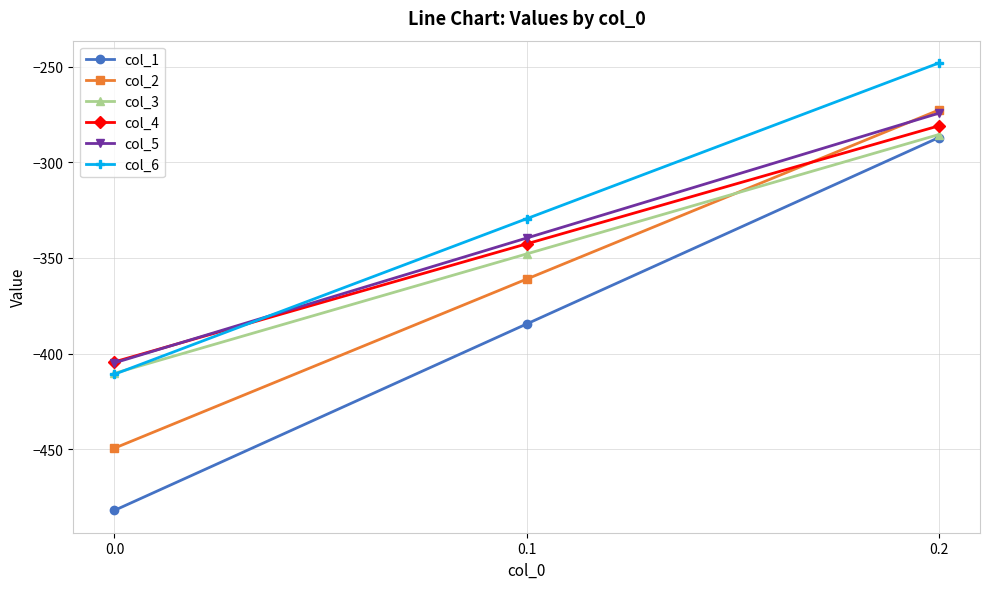

True or false: col_5 has a value of -274.4 at 0.2.

True